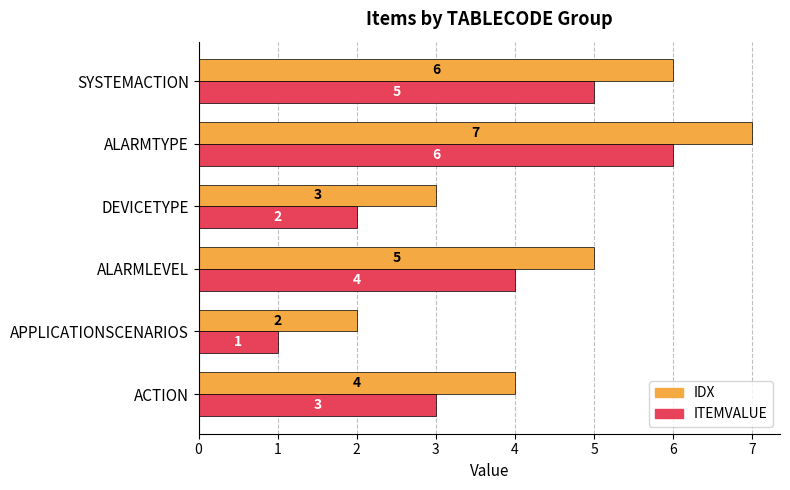

What is the greatest value displayed?

7